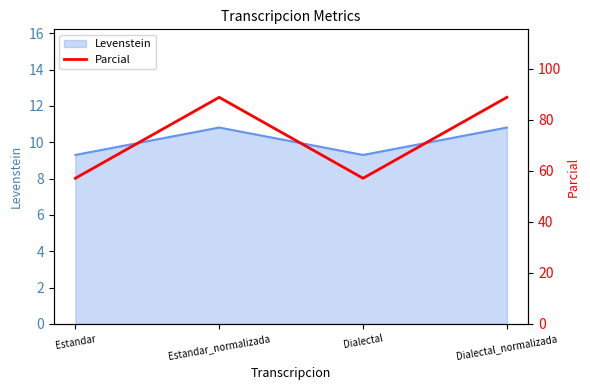

Does the chart have visible grid lines?

No